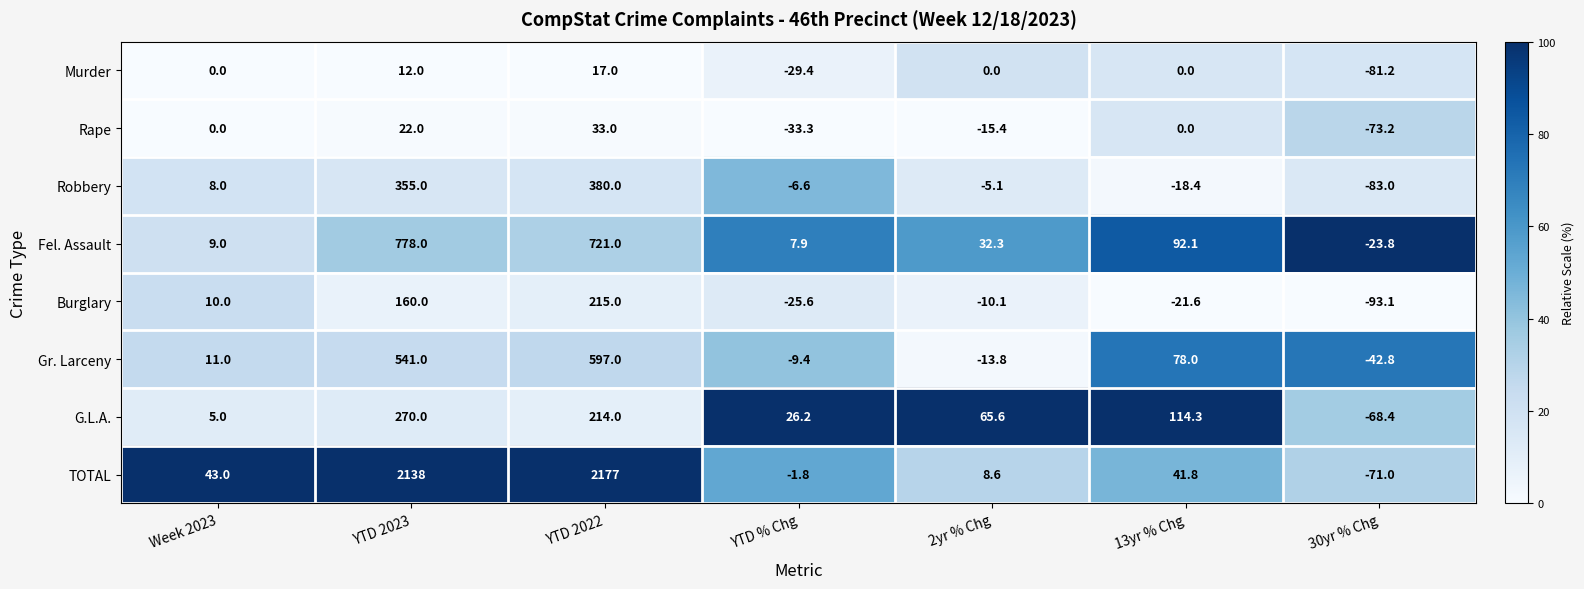

Which series has the largest total across all categories?

TOTAL